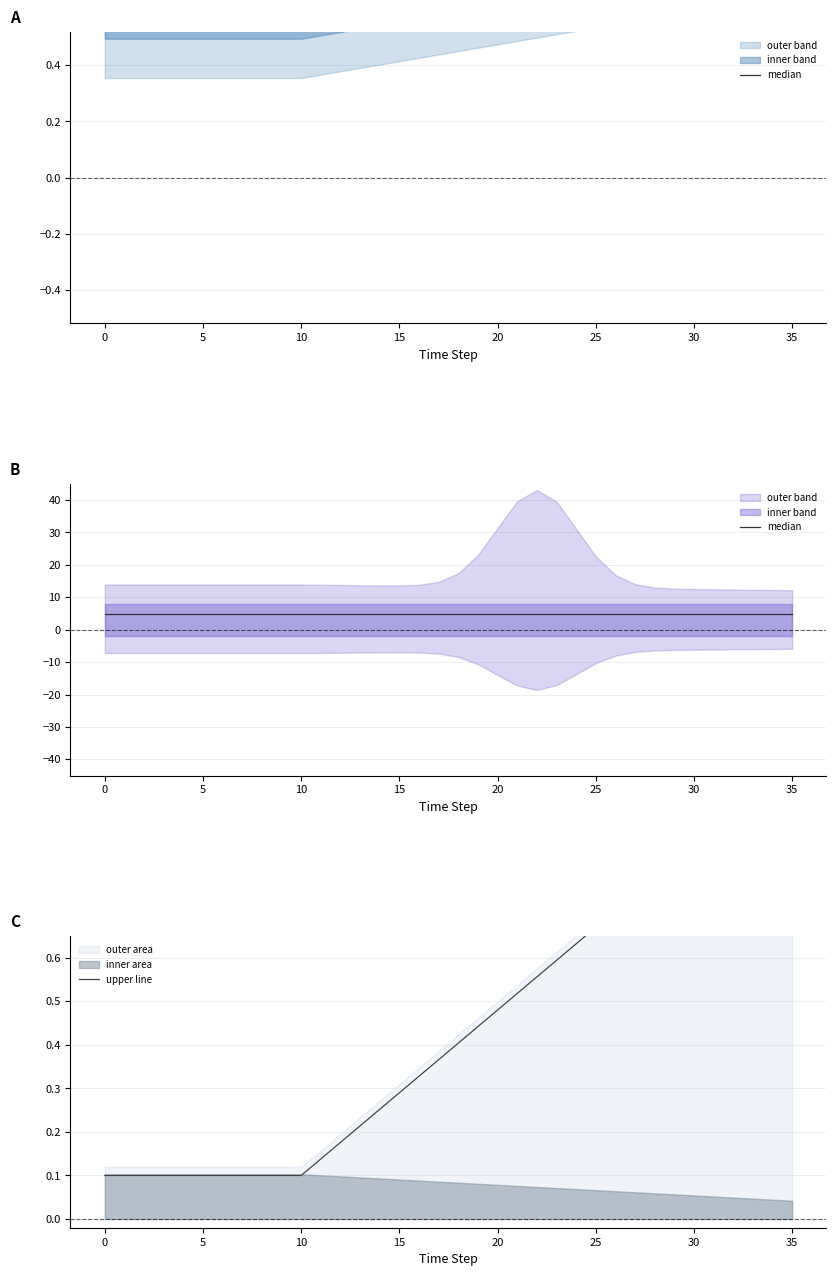

Between 5 and 26, which series saw the biggest shift?

upper line